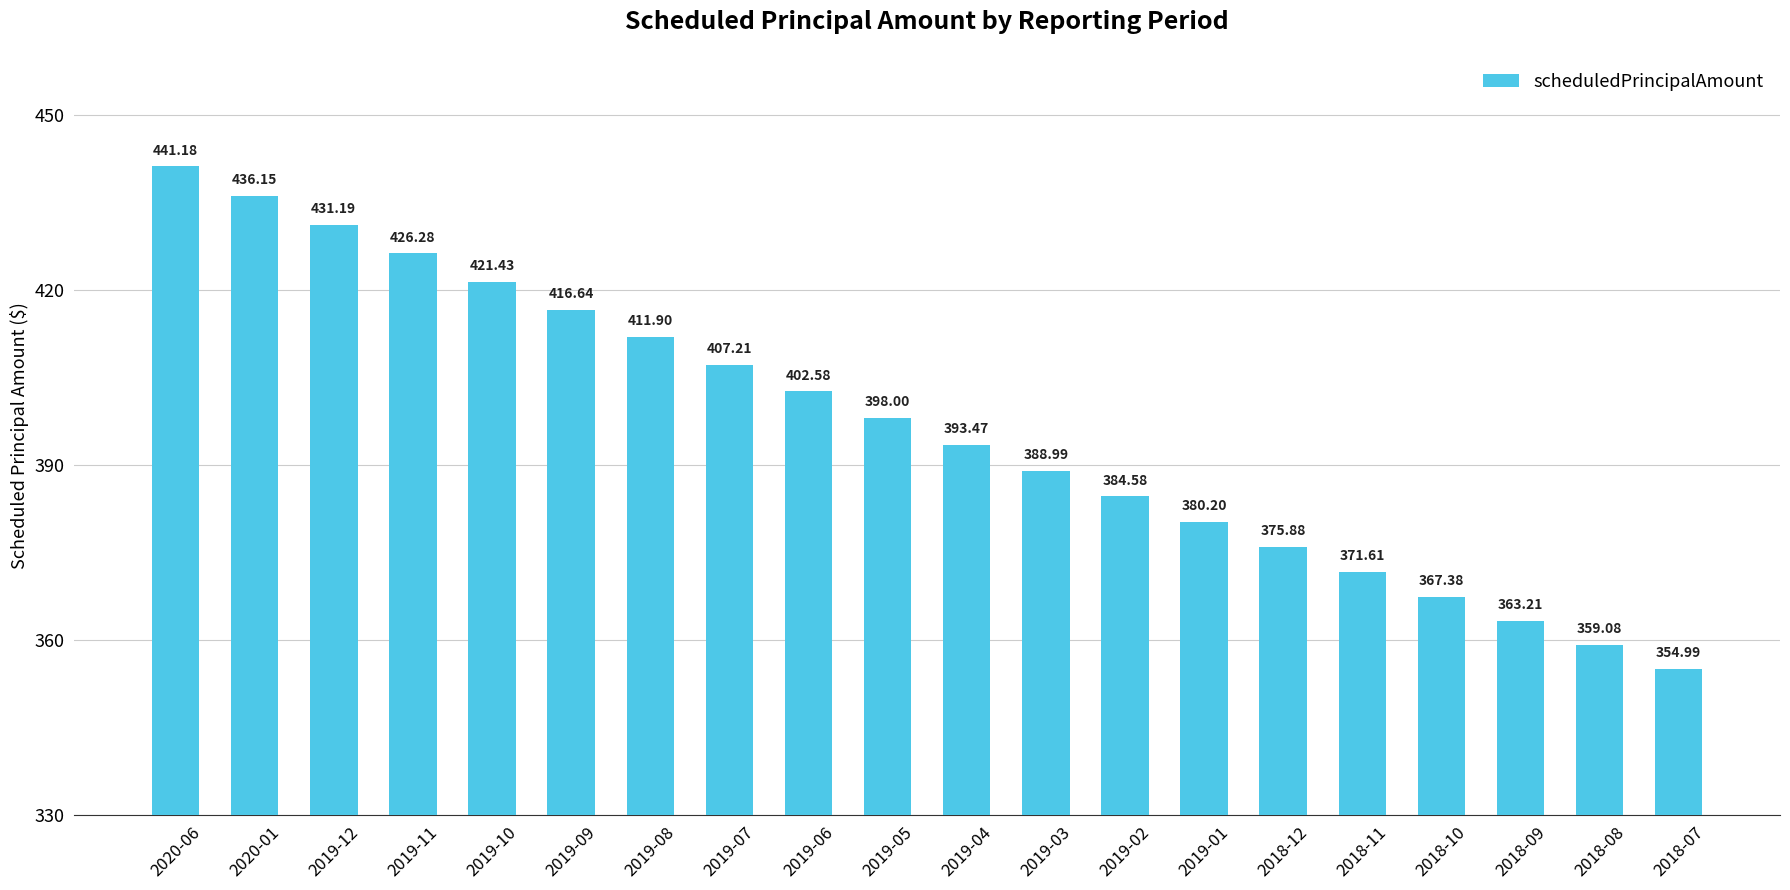

Are the bars grouped side by side (vs. stacked)?

No